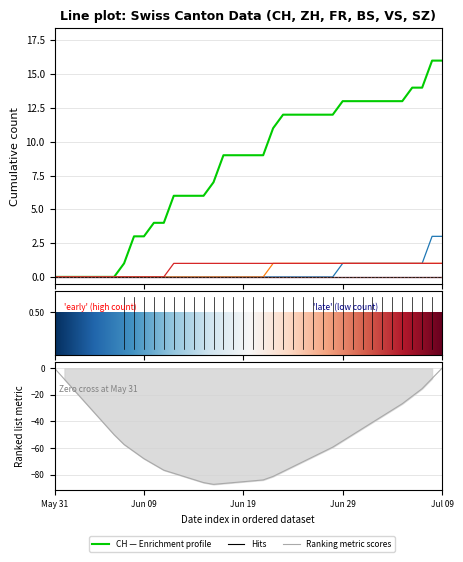

Is it true that FR equals 1 at 24?

True